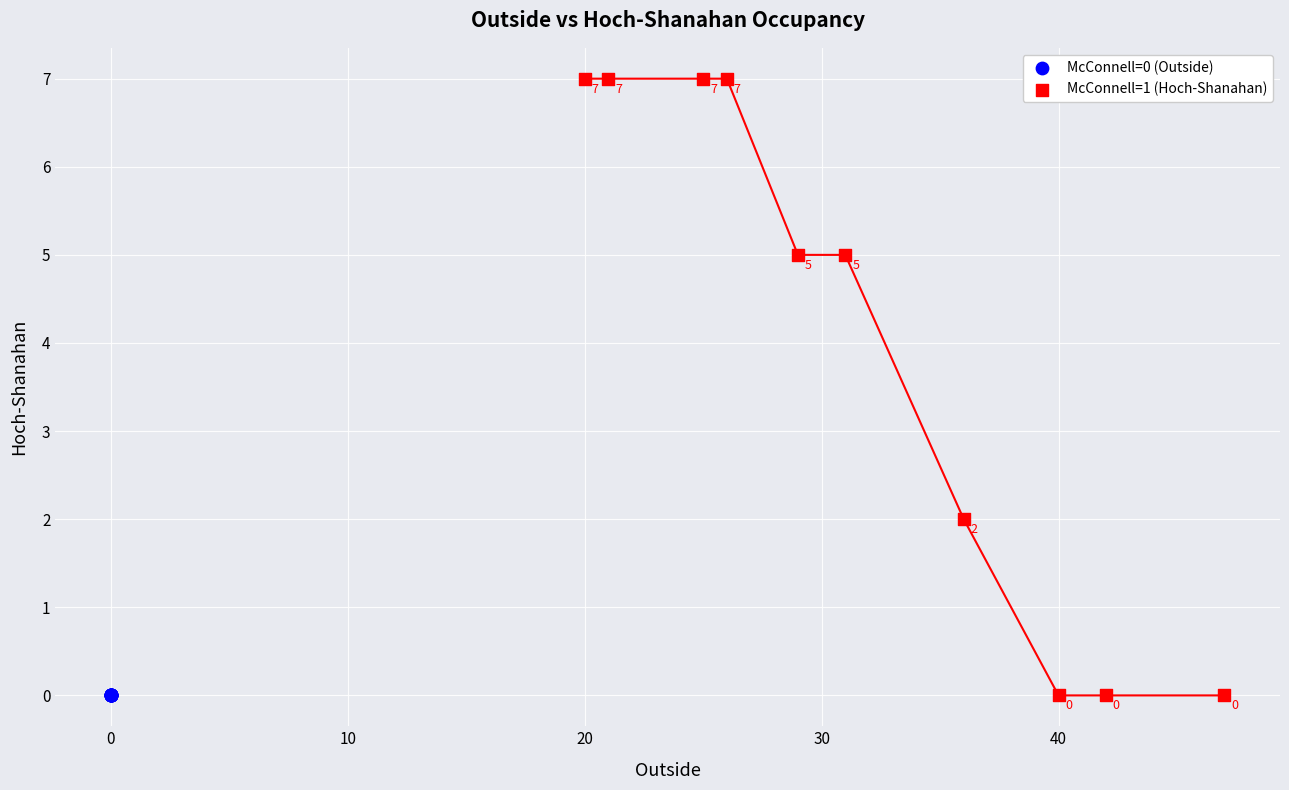

Which series contains the highest Y value?

McConnell=1 (Hoch-Shanahan)